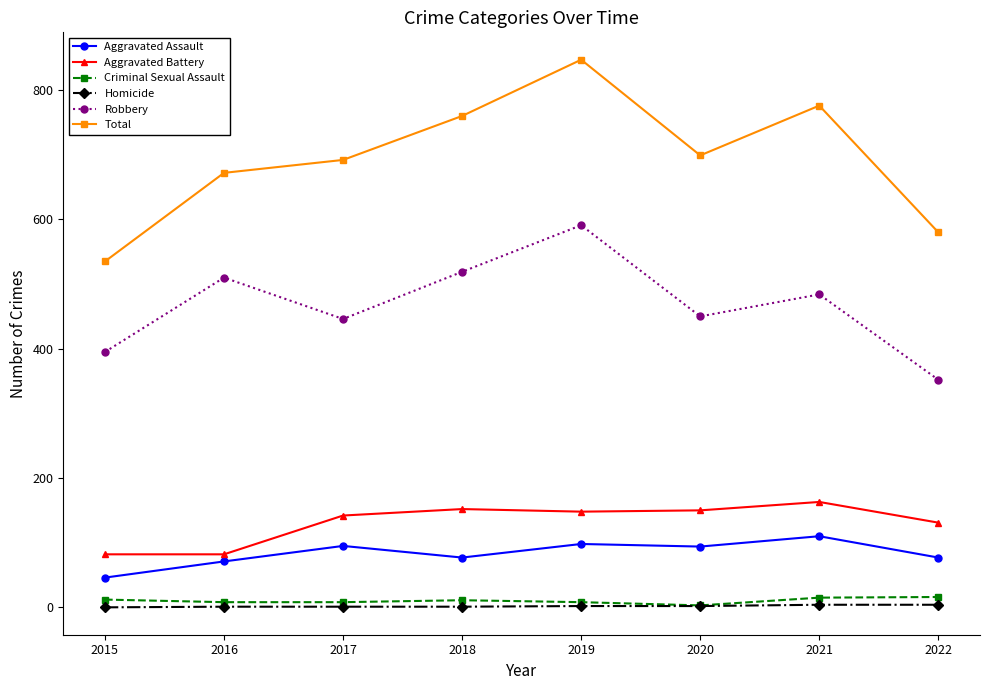

How many values in the Robbery series are below 484?

4